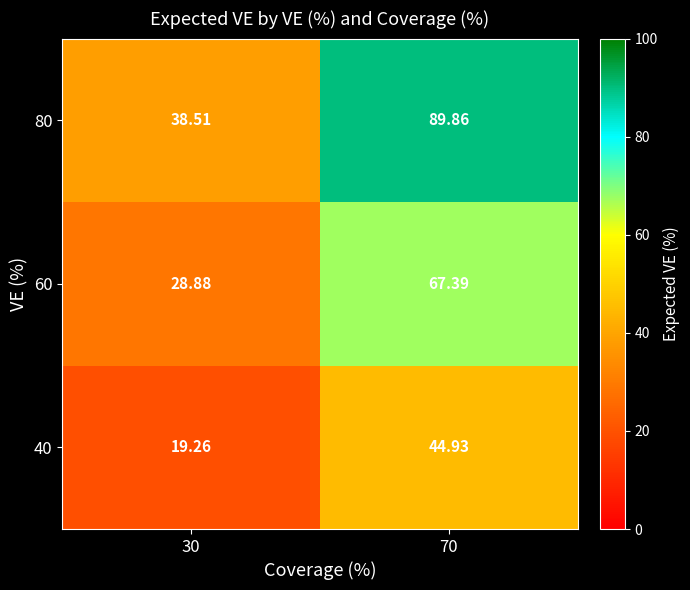

Is the value of 80 at 70 greater than the value of 60 at 30?

Yes